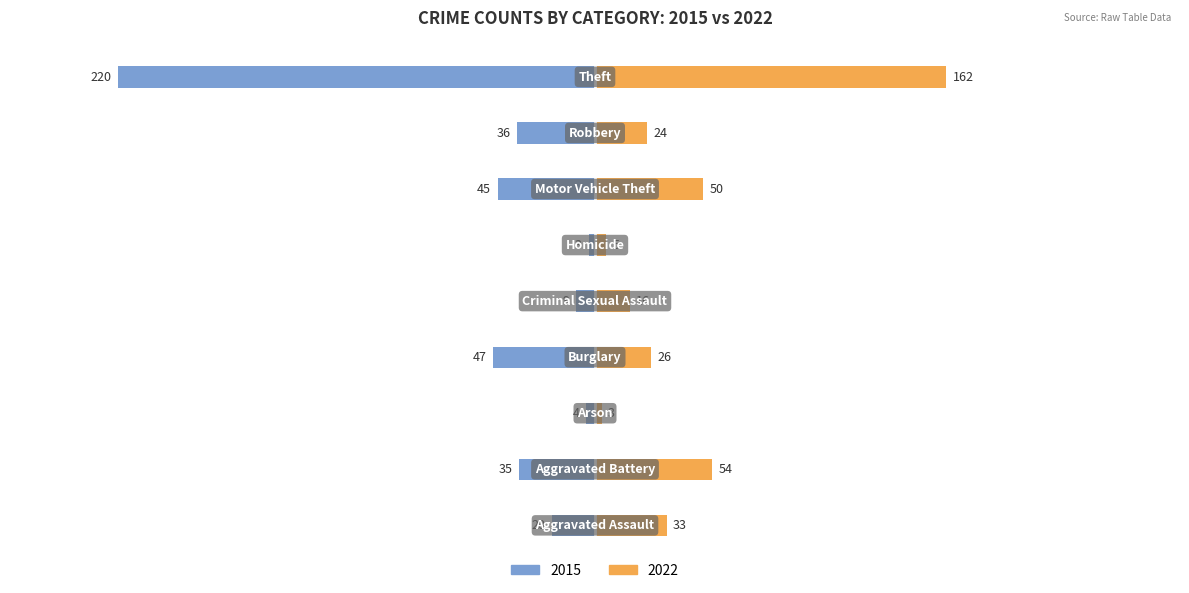

Reading left to right, extract all data points from this chart.

2015: -20	-35	-4	-47	-9	-3	-45	-36	-220
2022: 33	54	3	26	16	5	50	24	162